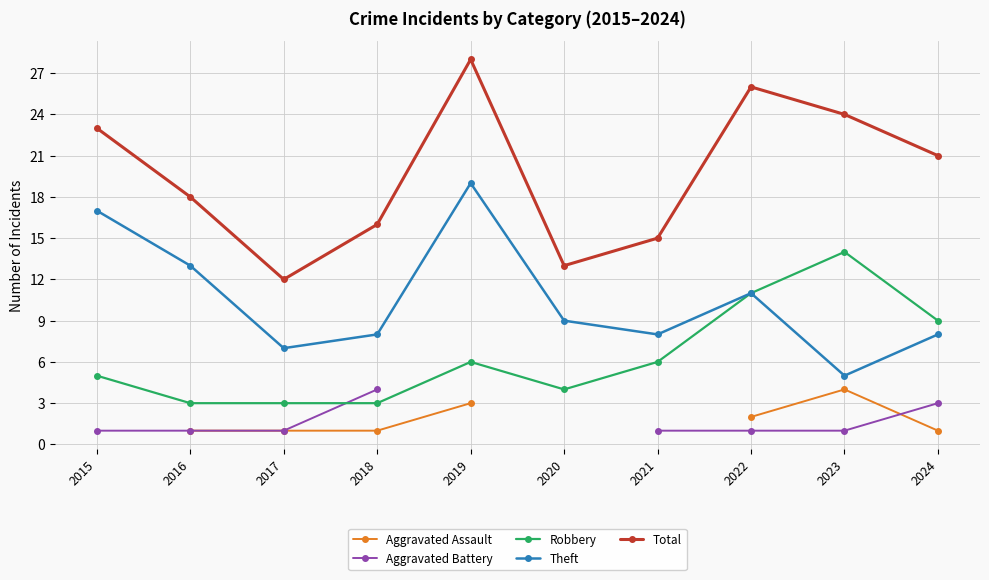

What is the value of the Aggravated Battery point at the 4th from the left?

4.0